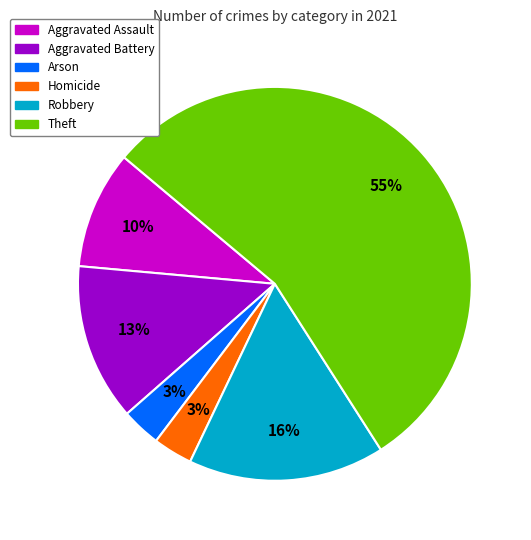

Count the number of slices in the pie.

6